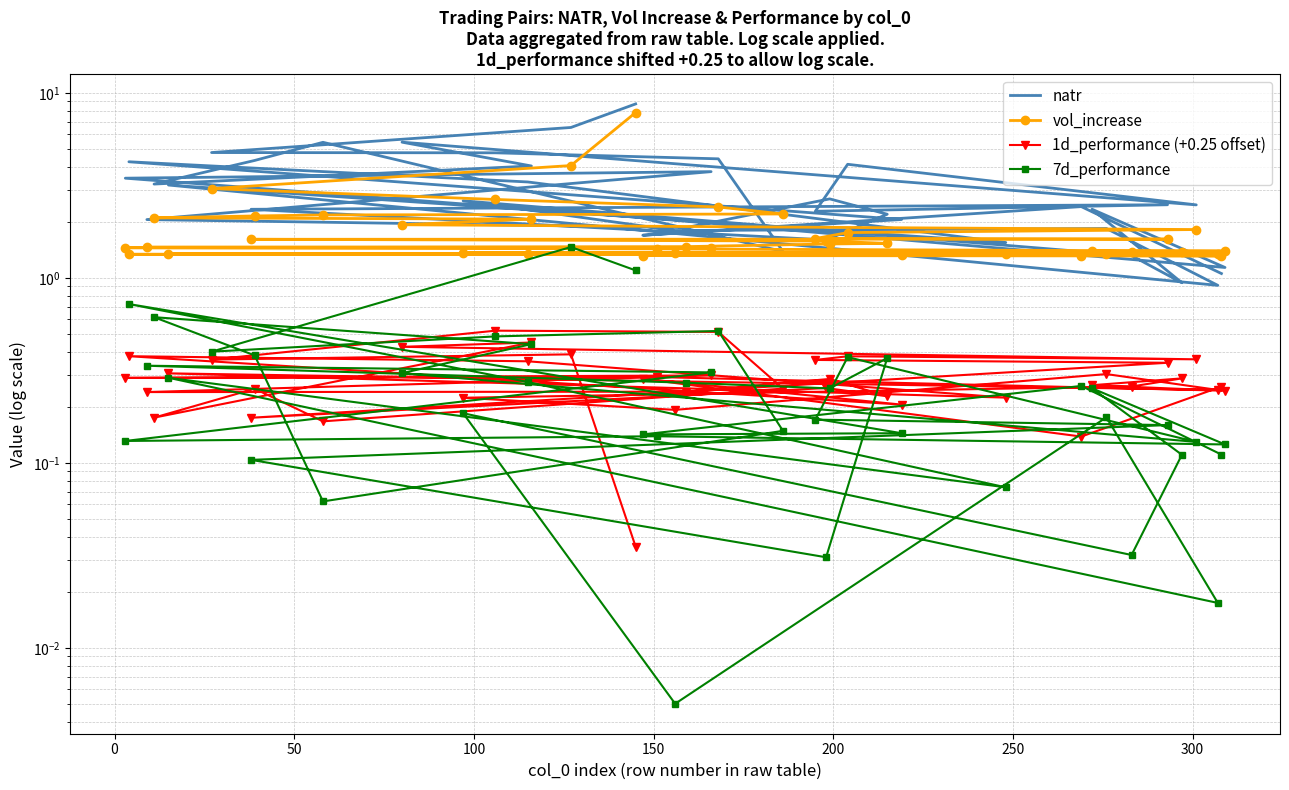

What is the total value across all series at 0?

12.4